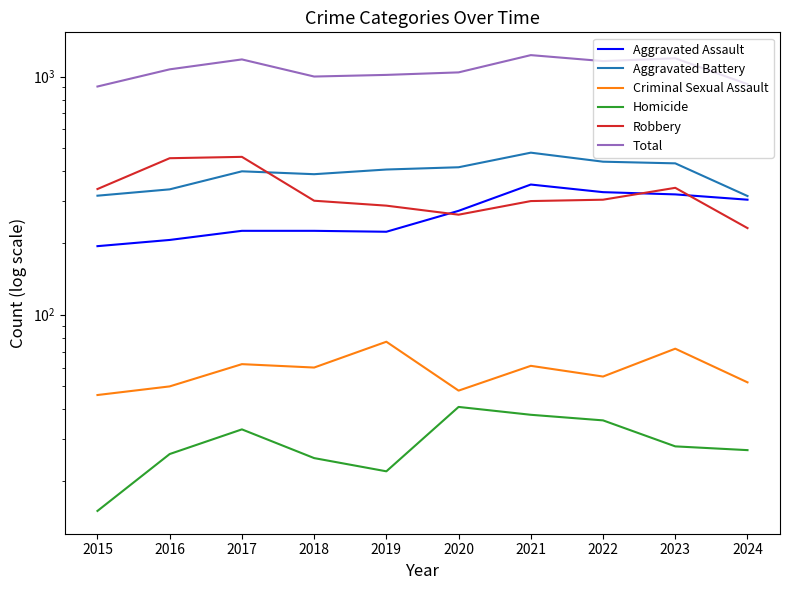

At how many categories does at least one series exceed 790?

10